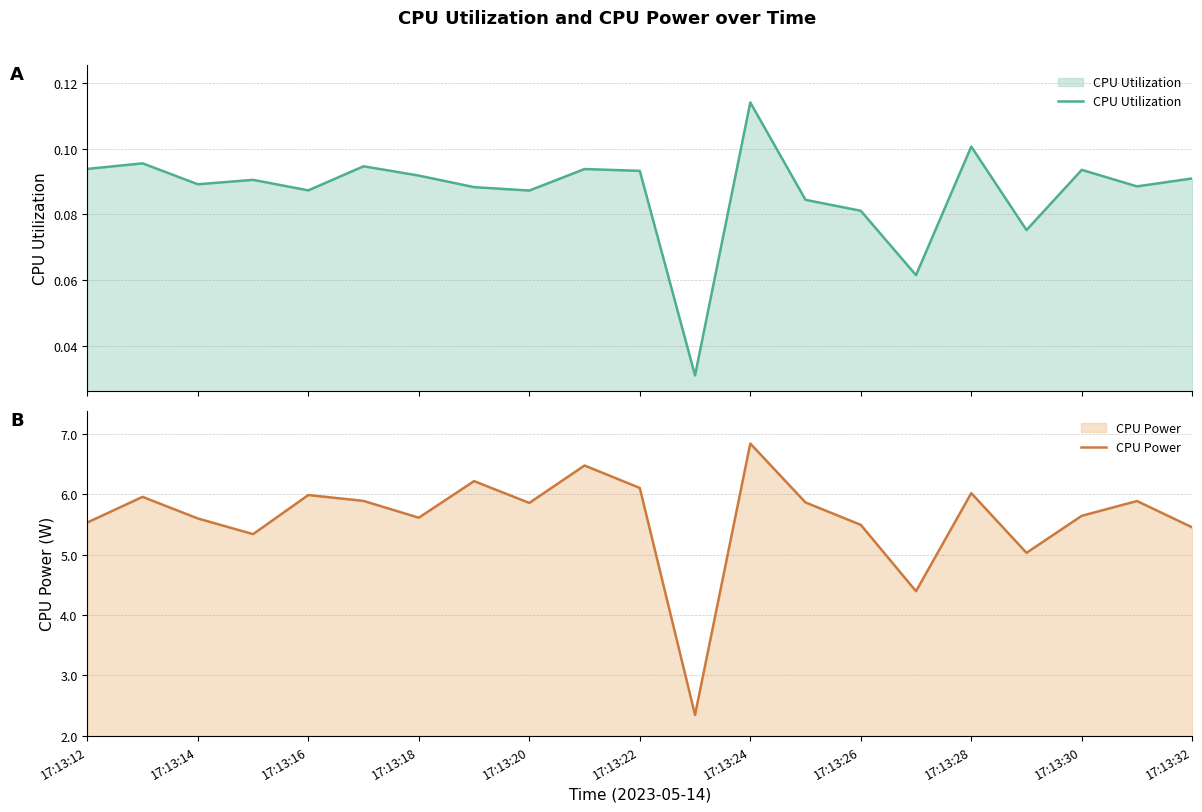

Which category has the highest value in the CPU Power series?

17:13:24